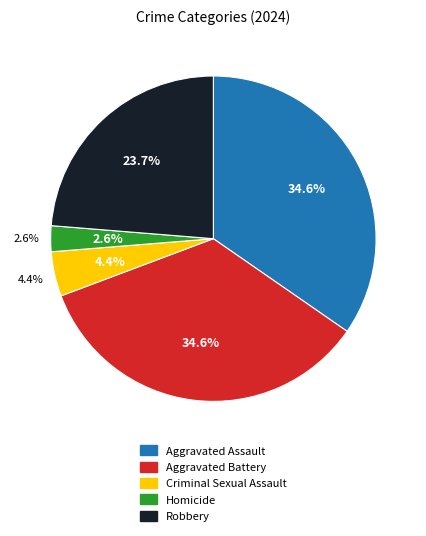

How many segments does this pie chart have?

5